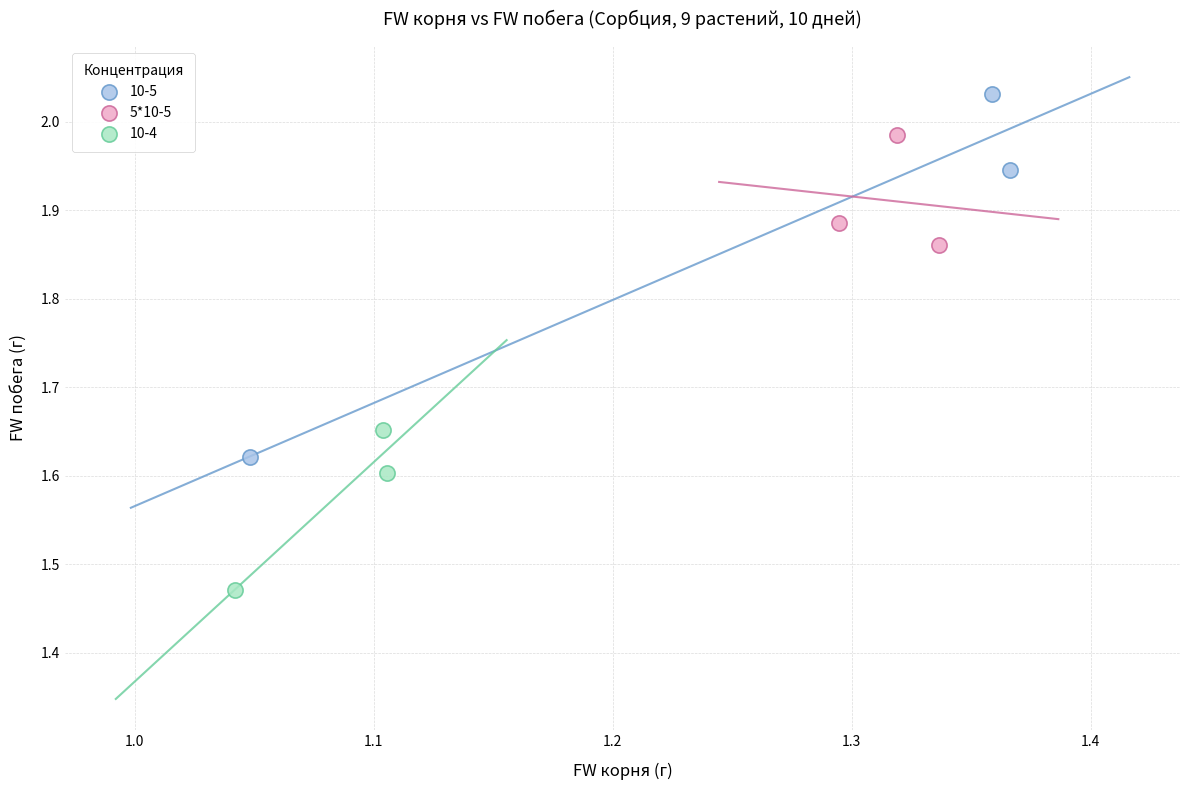

Which series reaches the minimum Y coordinate?

10-4